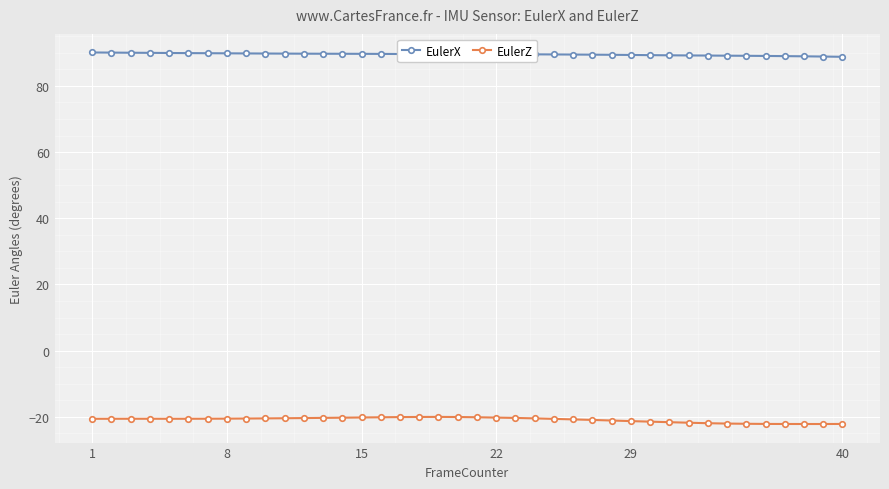

How many data points does each series have?

40